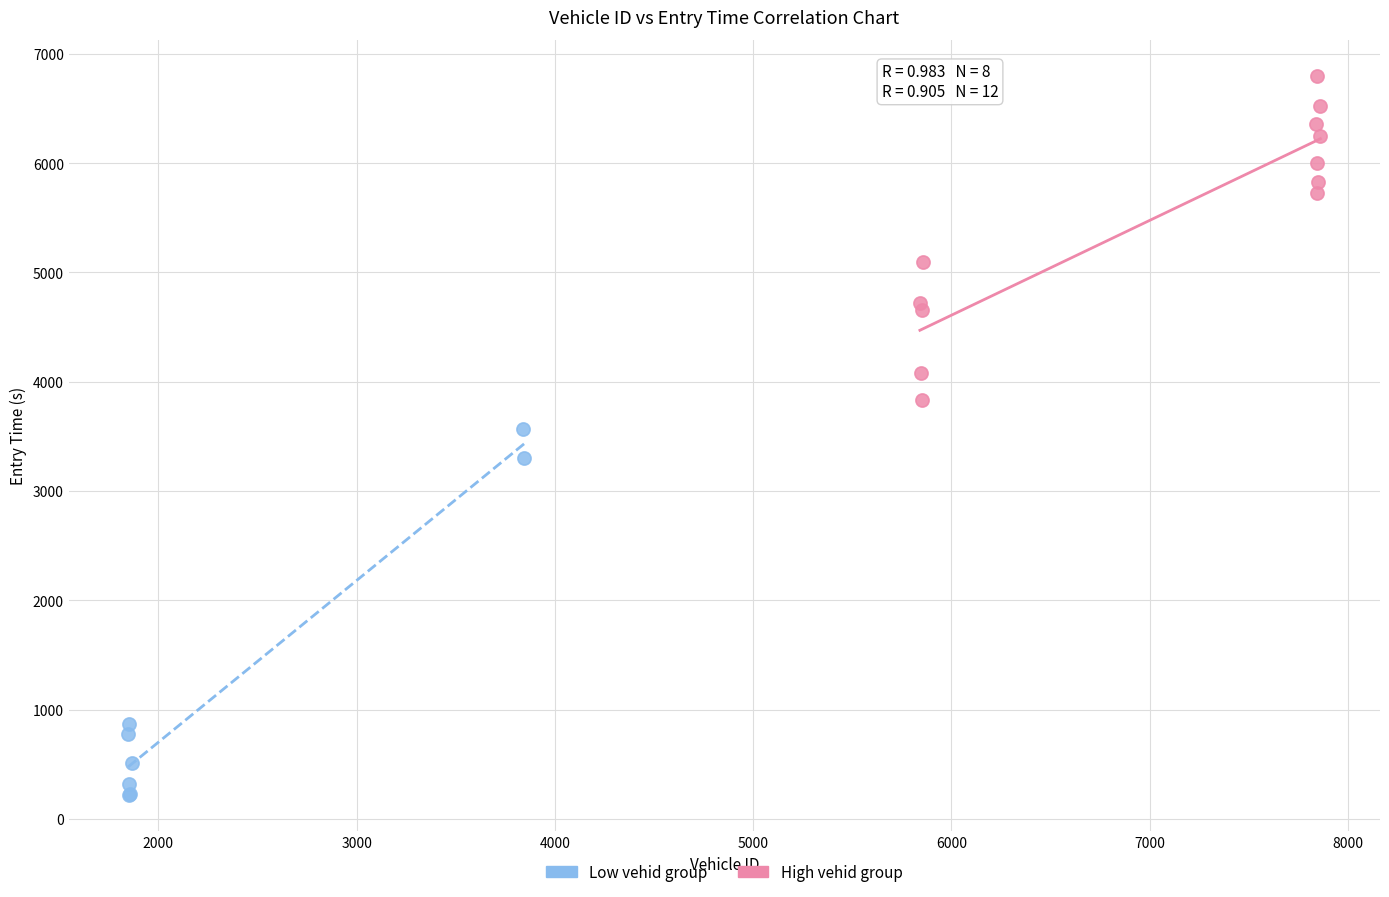

Which series has the largest Y range (max minus min)?

Low vehid group